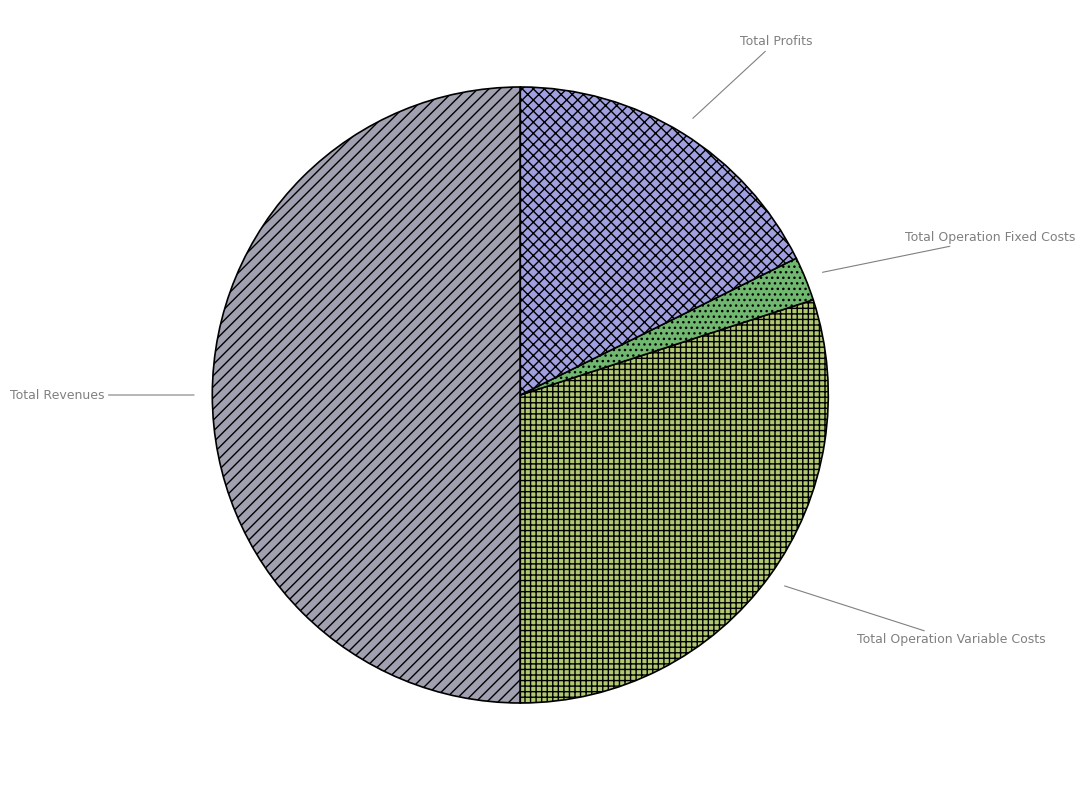

How many slices are in this pie chart?

4